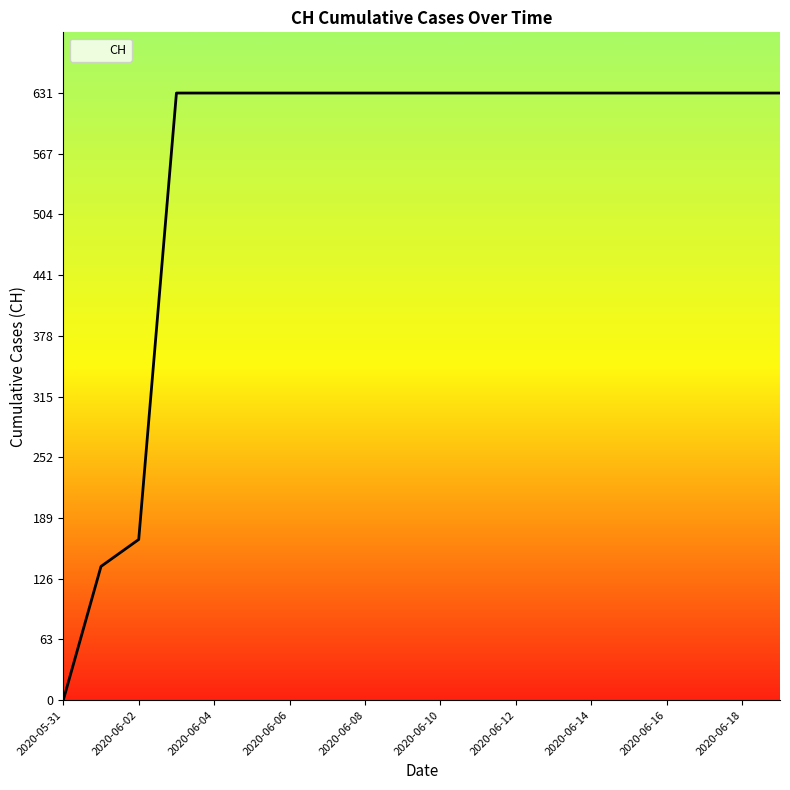

What is the maximum value shown in the chart?

631